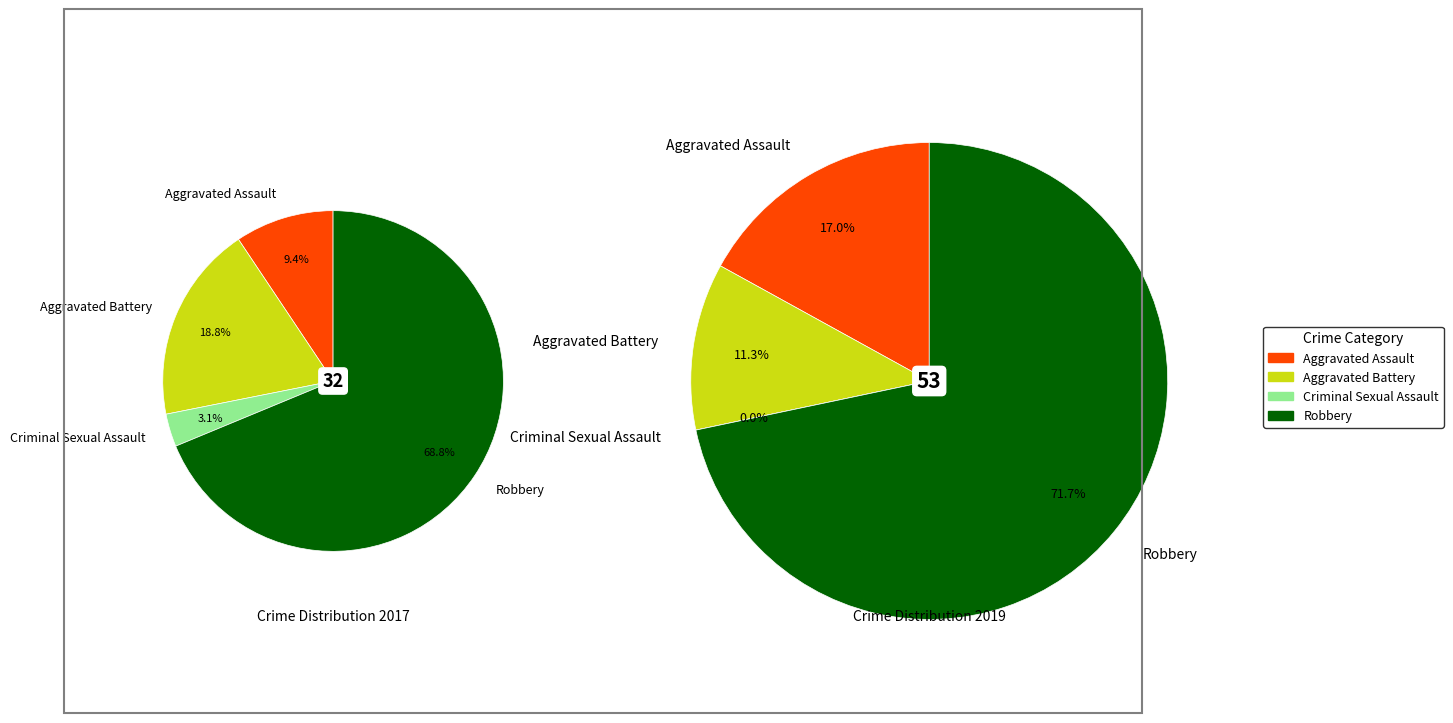

To the nearest percent, what portion does values_2017 represent?

9%